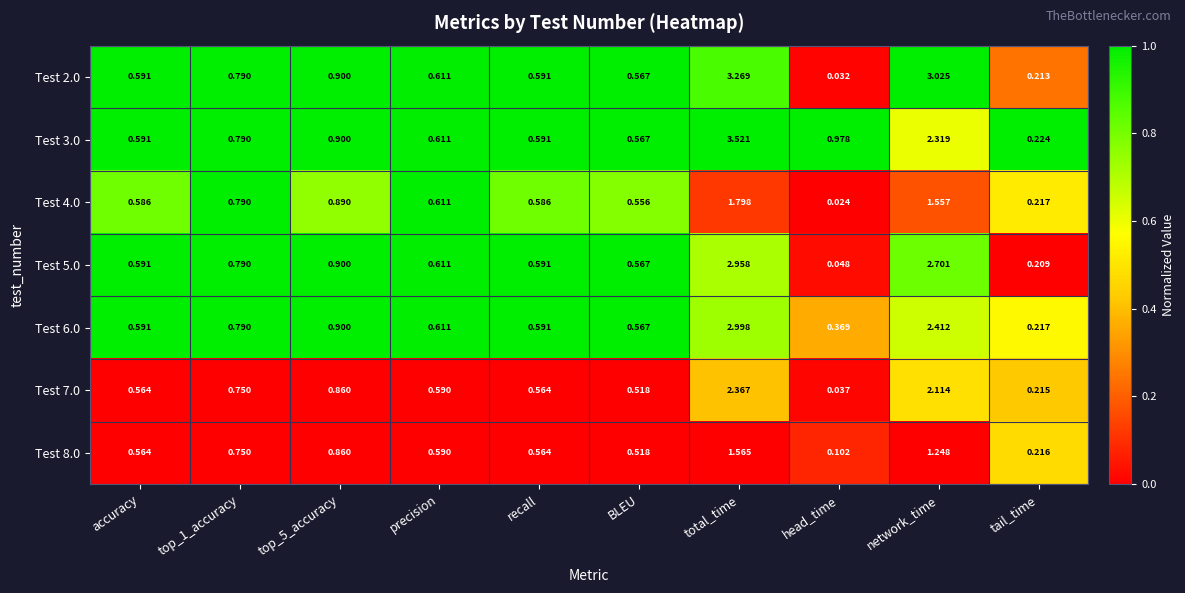

At which label is Test 3.0 closest to 1?

head_time